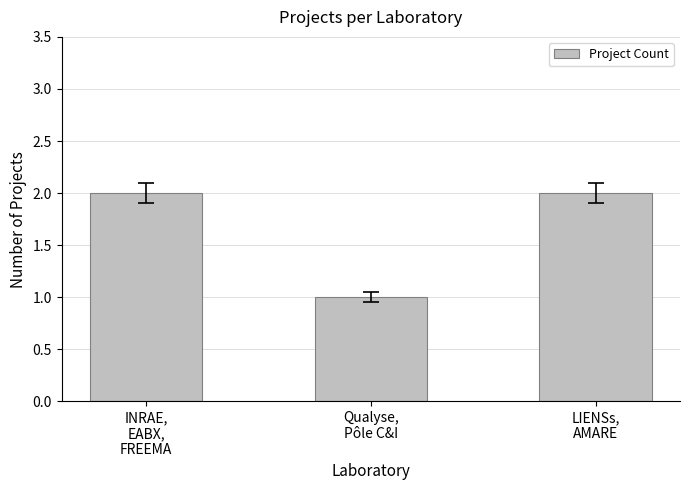

Reading left to right, transcribe all the data shown in this chart.

2	1	2